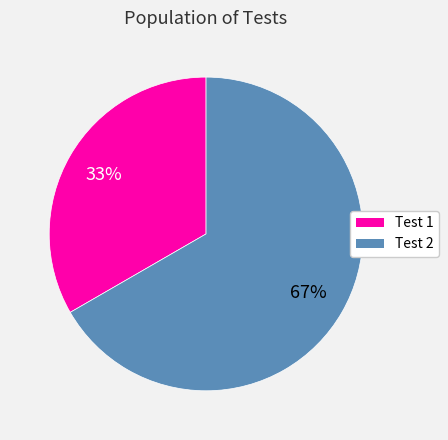

How many slices are in this pie chart?

2